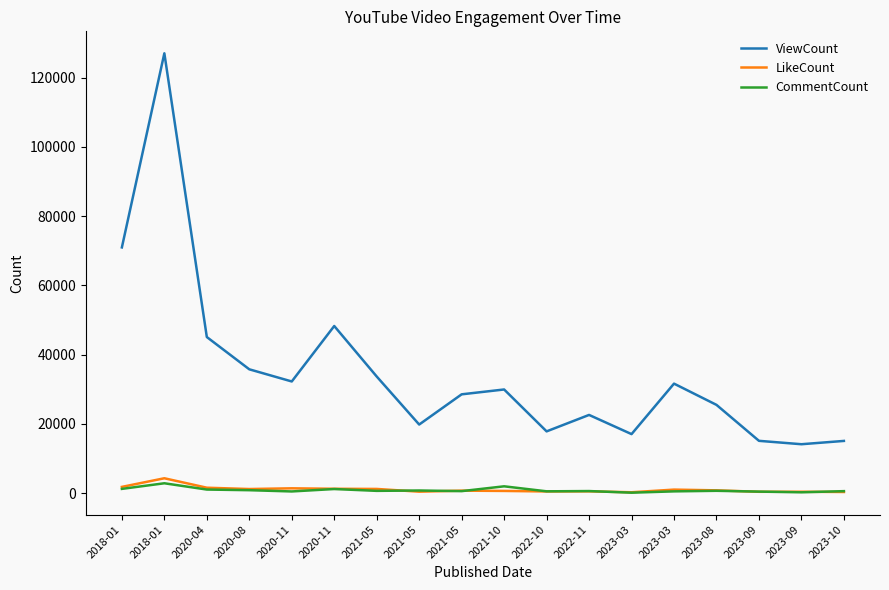

Reading left to right, transcribe all the data shown in this chart.

ViewCount: 2018-01=70985	2018-01=127071	2020-04=45089	2020-08=35762	2020-11=32249	2020-11=48275	2021-05=33682	2021-05=19805	2021-05=28535	2021-10=29935	2022-10=17829	2022-11=22582	2023-03=17039	2023-03=31625	2023-08=25488	2023-09=15097	2023-09=14116	2023-10=15071
LikeCount: 2018-01=1790	2018-01=4282	2020-04=1551	2020-08=1171	2020-11=1377	2020-11=1245	2021-05=1197	2021-05=405	2021-05=702	2021-10=621	2022-10=469	2022-11=501	2023-03=239	2023-03=1003	2023-08=790	2023-09=373	2023-09=385	2023-10=315
CommentCount: 2018-01=1214	2018-01=2834	2020-04=1022	2020-08=834	2020-11=472	2020-11=1172	2021-05=642	2021-05=746	2021-05=562	2021-10=1955	2022-10=509	2022-11=584	2023-03=113	2023-03=495	2023-08=658	2023-09=425	2023-09=224	2023-10=560